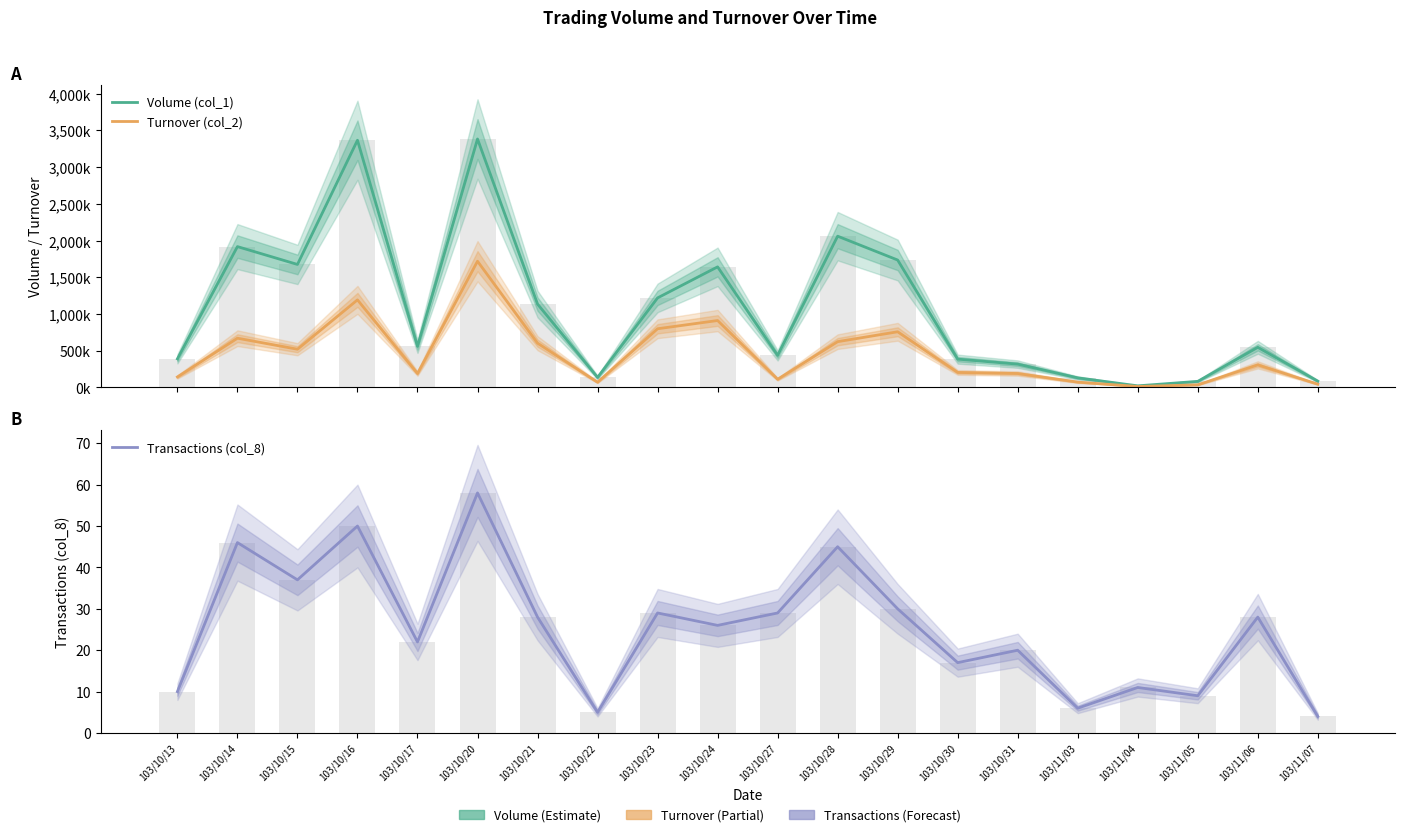

What is the sum of the Volume (col_1) values at 103/10/21 and 103/11/06?

1681000